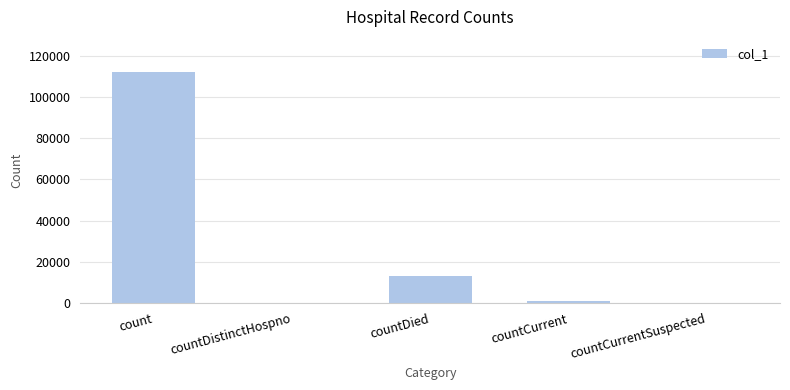

What is the change in value from count to countDied?

-99095